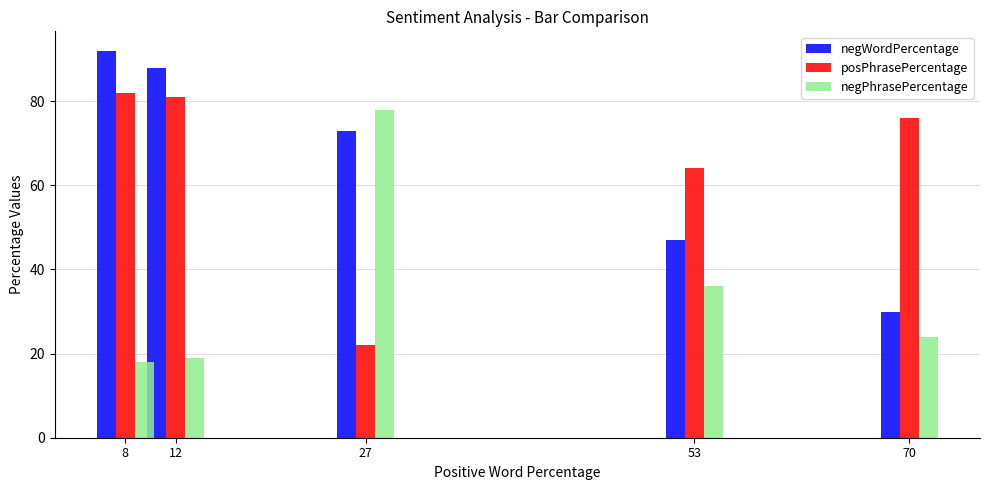

How many data points in negWordPercentage are less than 73?

2